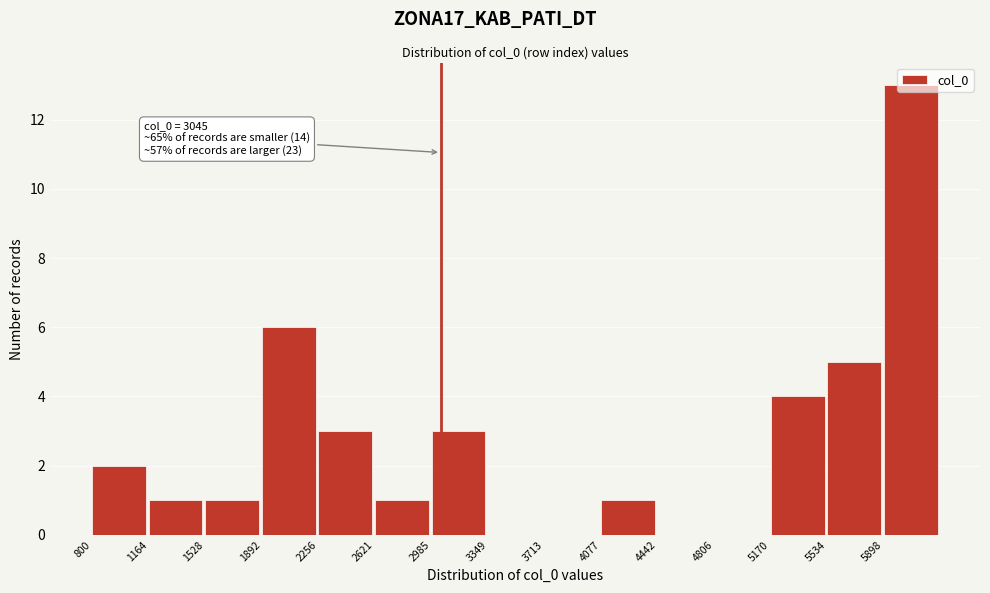

Which range on the x-axis has the tallest bar?

5900 to 6250